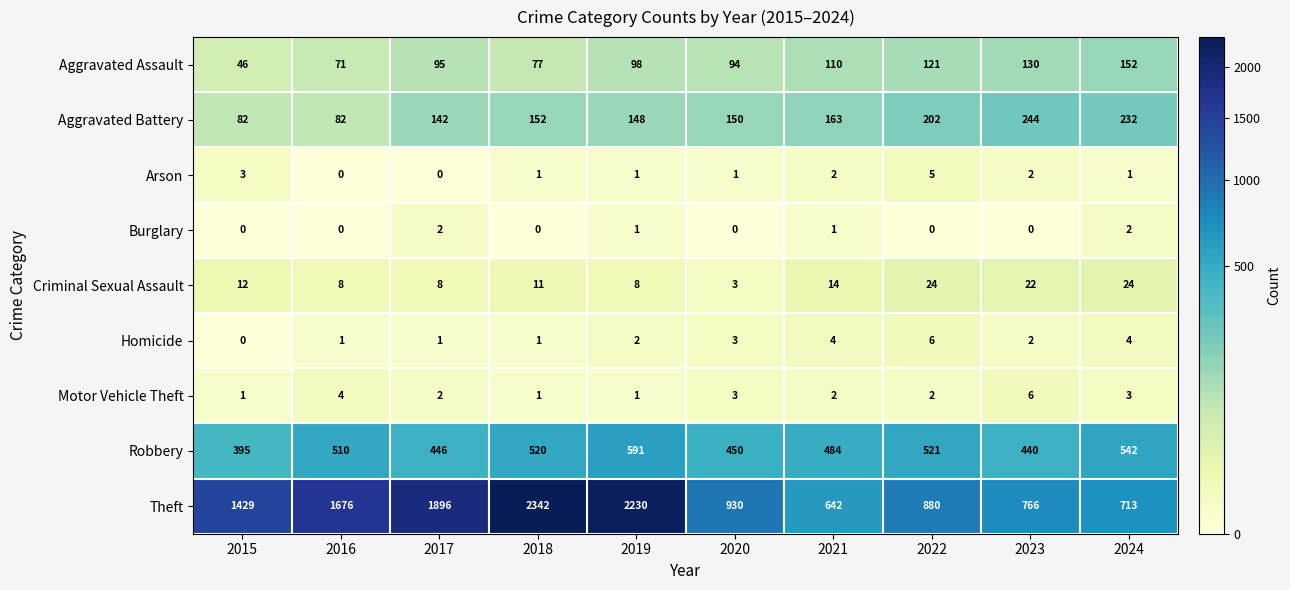

What is the sum of all Arson values?

16